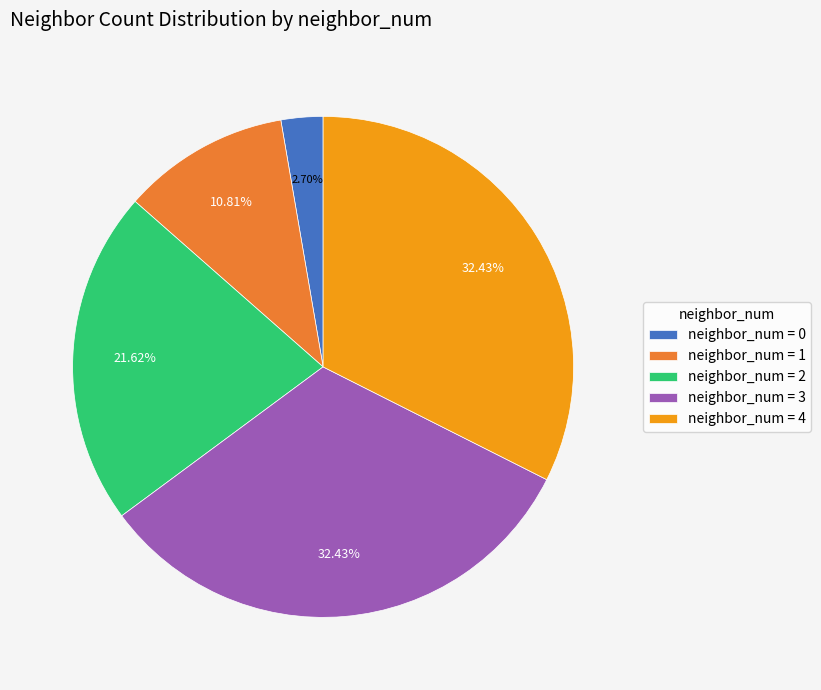

Which has a higher value, neighbor_num = 0 or neighbor_num = 3?

neighbor_num = 3